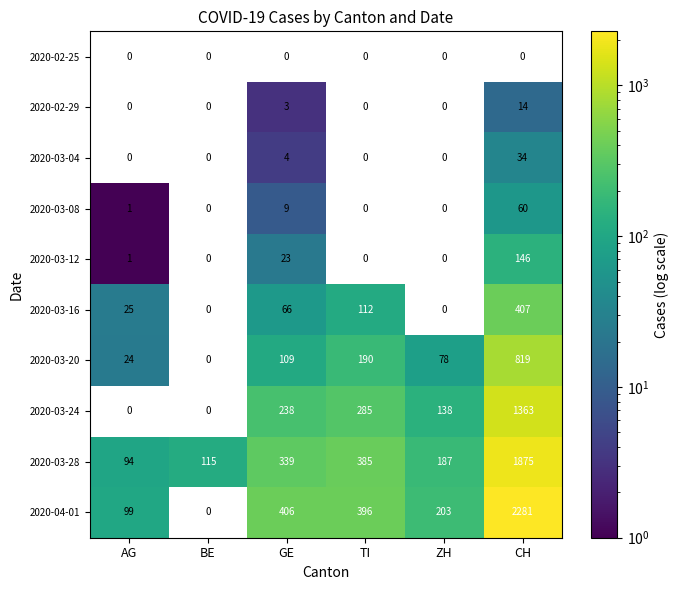

What is the spread (max minus min) of values at BE?

115